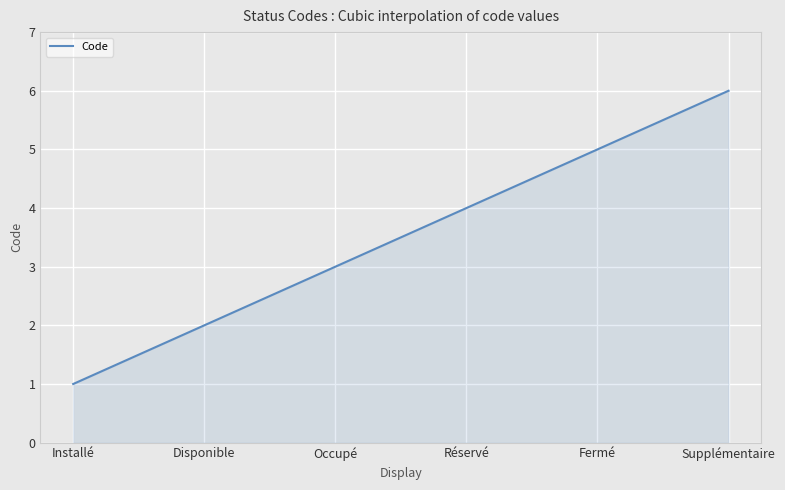

What is the minimum value shown in the chart?

1.0